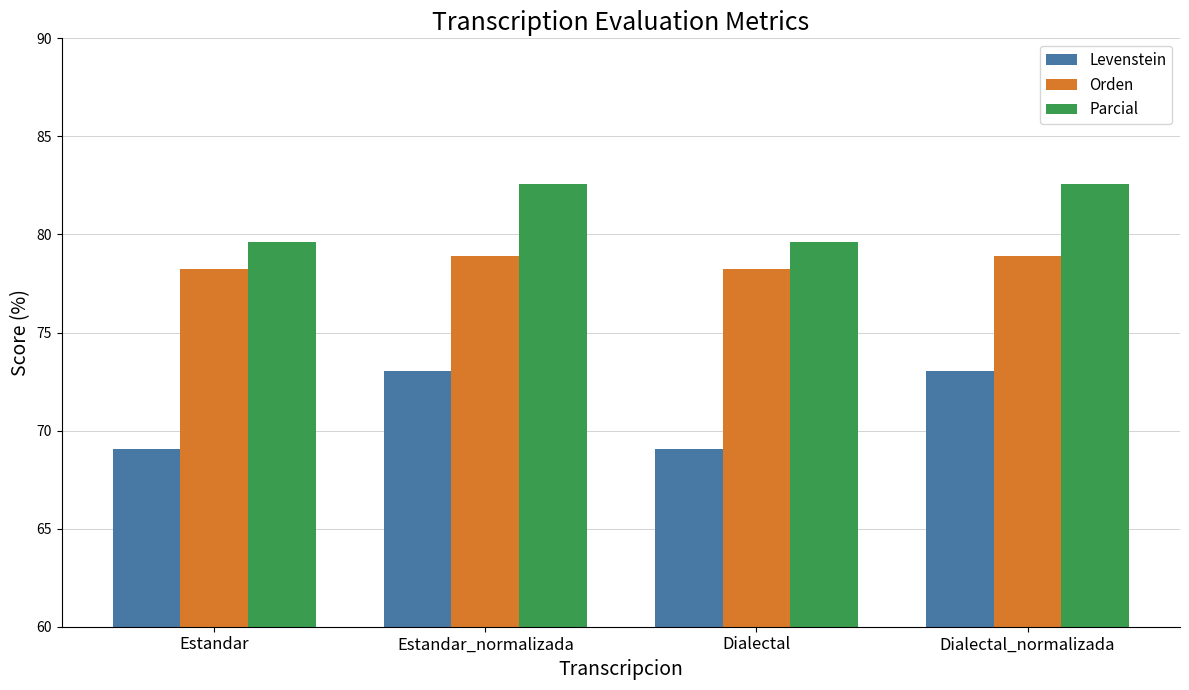

What is the label of the 4th bar from the left?

Dialectal_normalizada